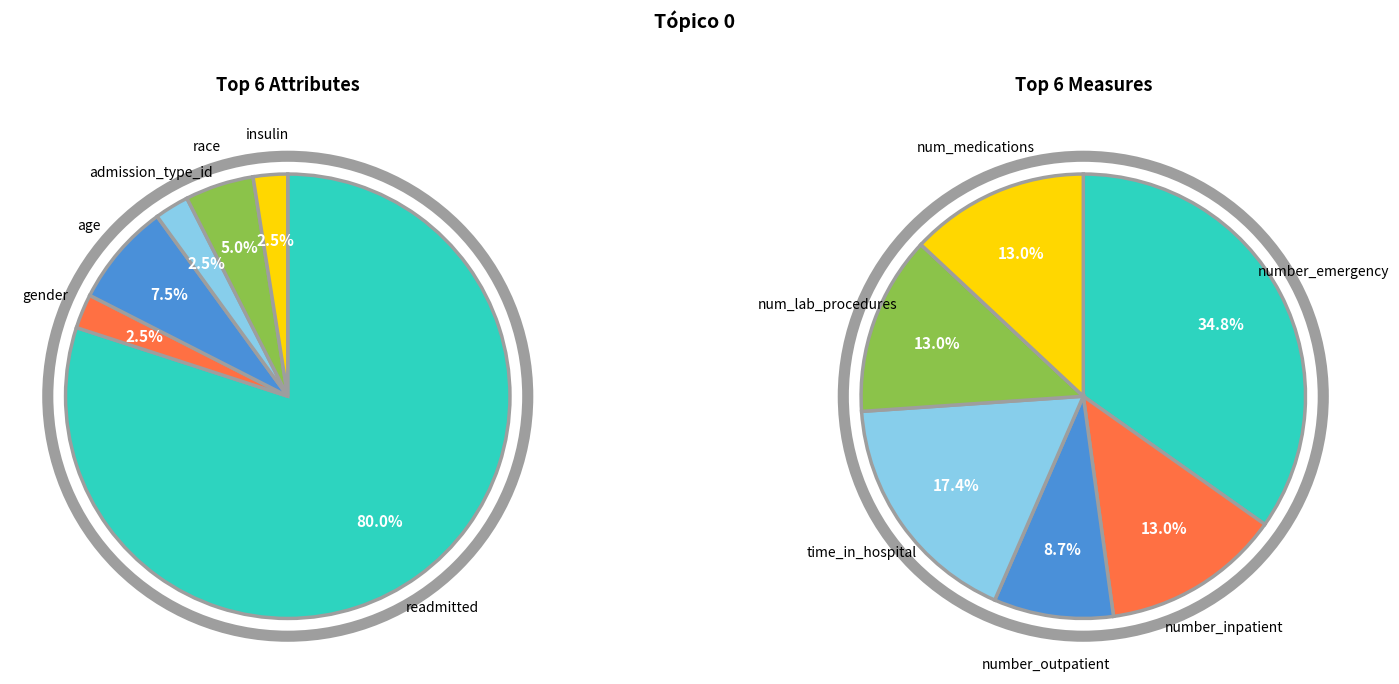

Which series has the largest range (max minus min)?

values_attributes